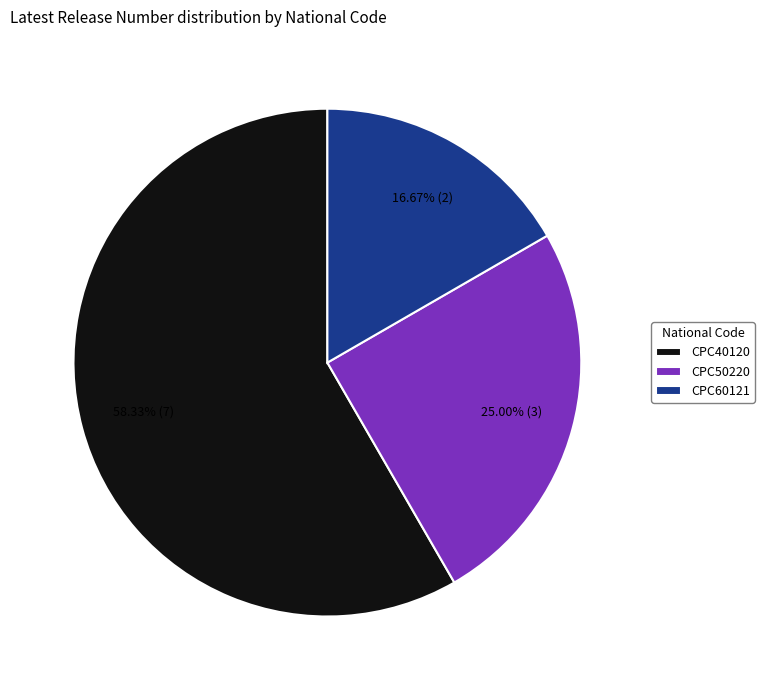

To the nearest percent, what portion does CPC60121 represent?

17%